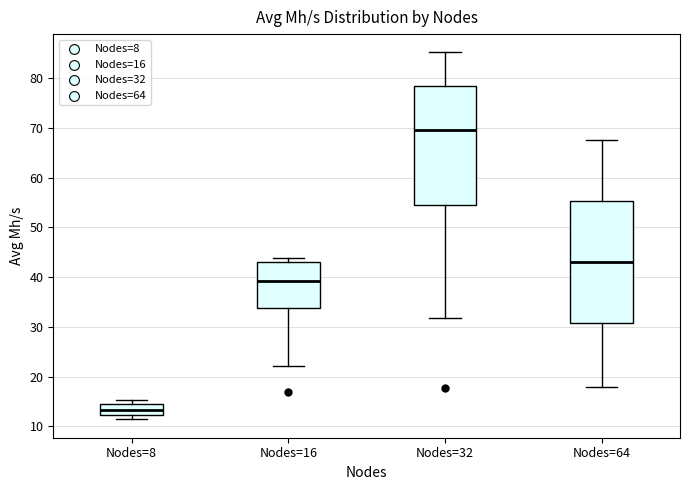

Reading left to right, read every box against the y-axis: the position of its median line, the range the box covers, and the ends of its whiskers. The values are not printed on the chart, so give them approximately, as read against the axis.

Nodes=8: median 13, box 12 to 14, whiskers 11 to 15
Nodes=16: median 39, box 34 to 43, whiskers 22 to 44
Nodes=32: median 70, box 54 to 78, whiskers 32 to 85
Nodes=64: median 43, box 31 to 55, whiskers 18 to 68